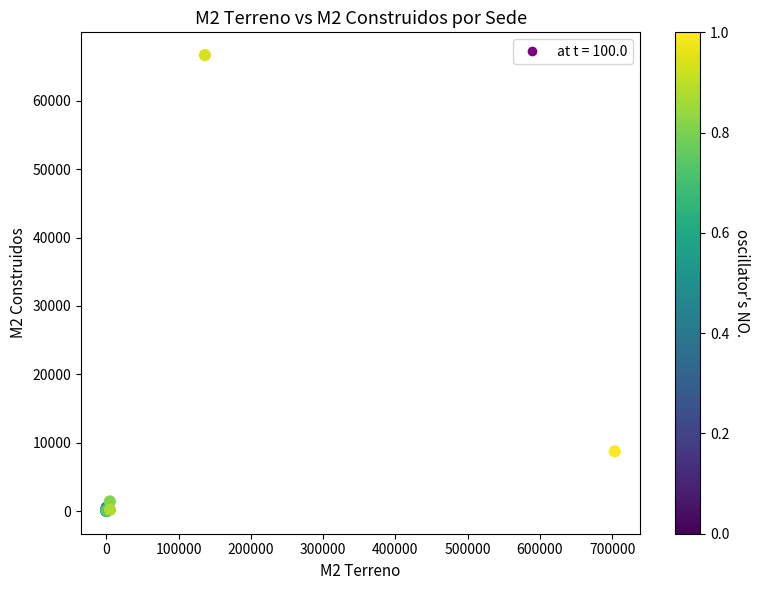

What Y value in the scatter plot is closest to 33347?

8733